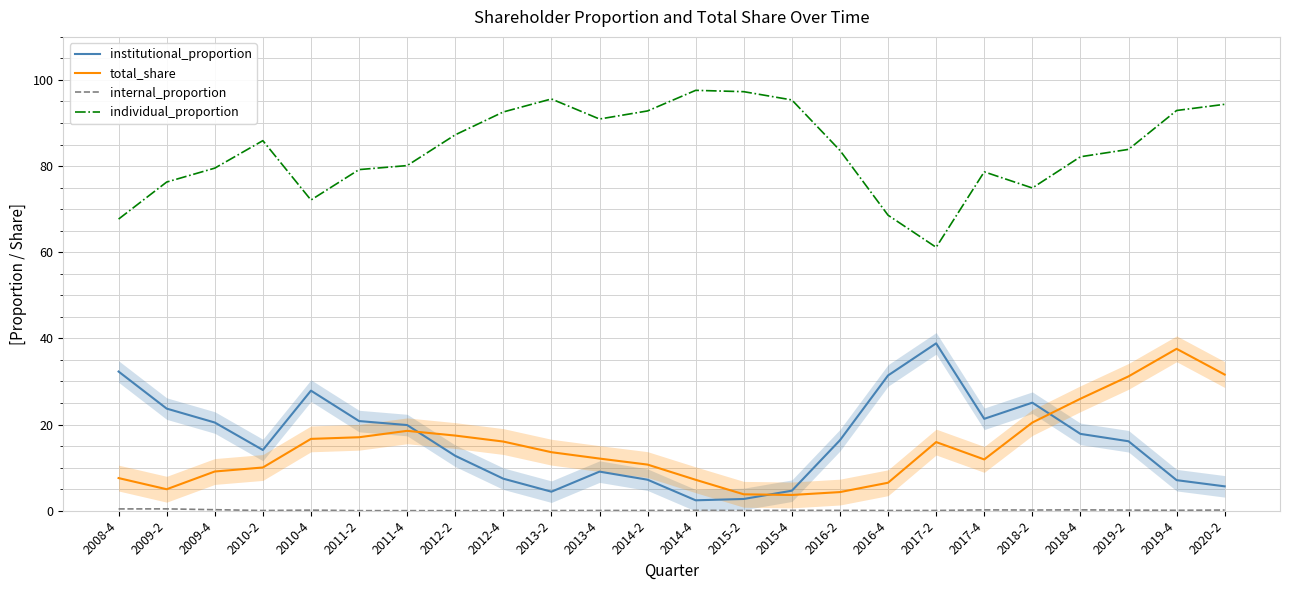

What is the difference between the maximum and minimum values in the individual_proportion series?

36.4